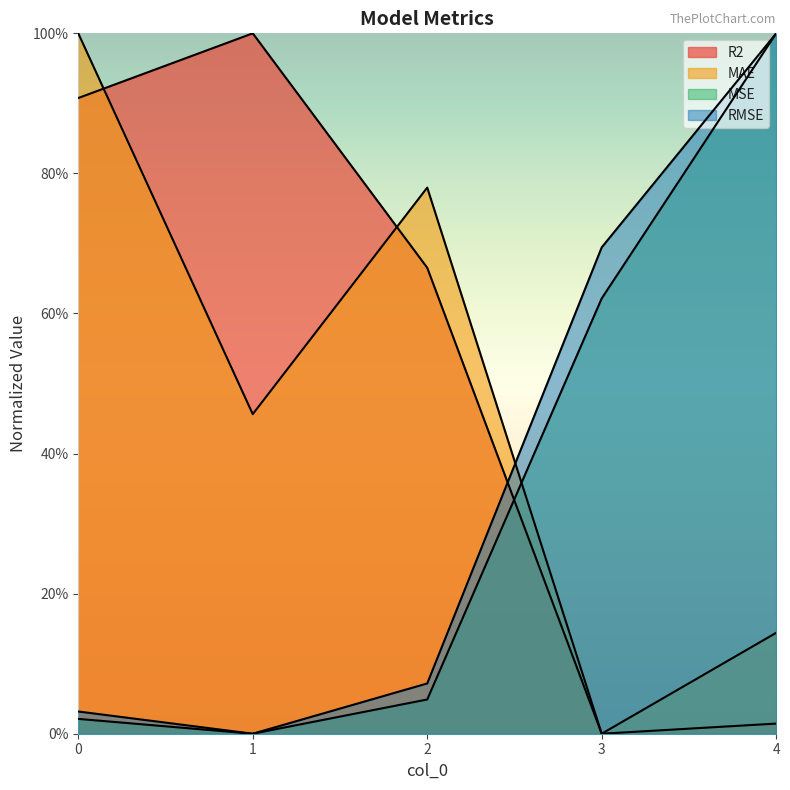

How many values in MSE are above zero?

4